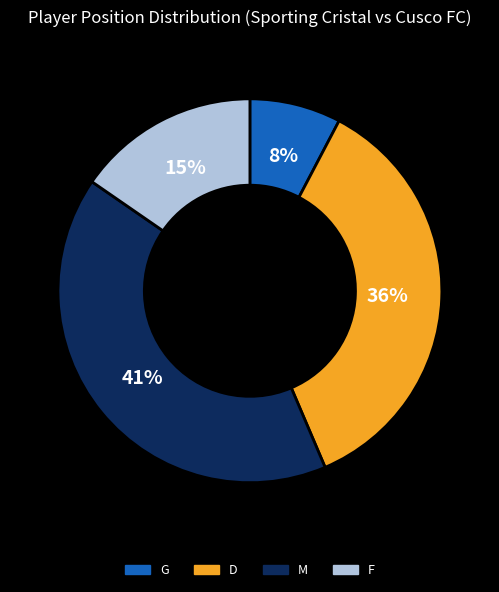

Is there any slice that represents more than half of the pie?

No